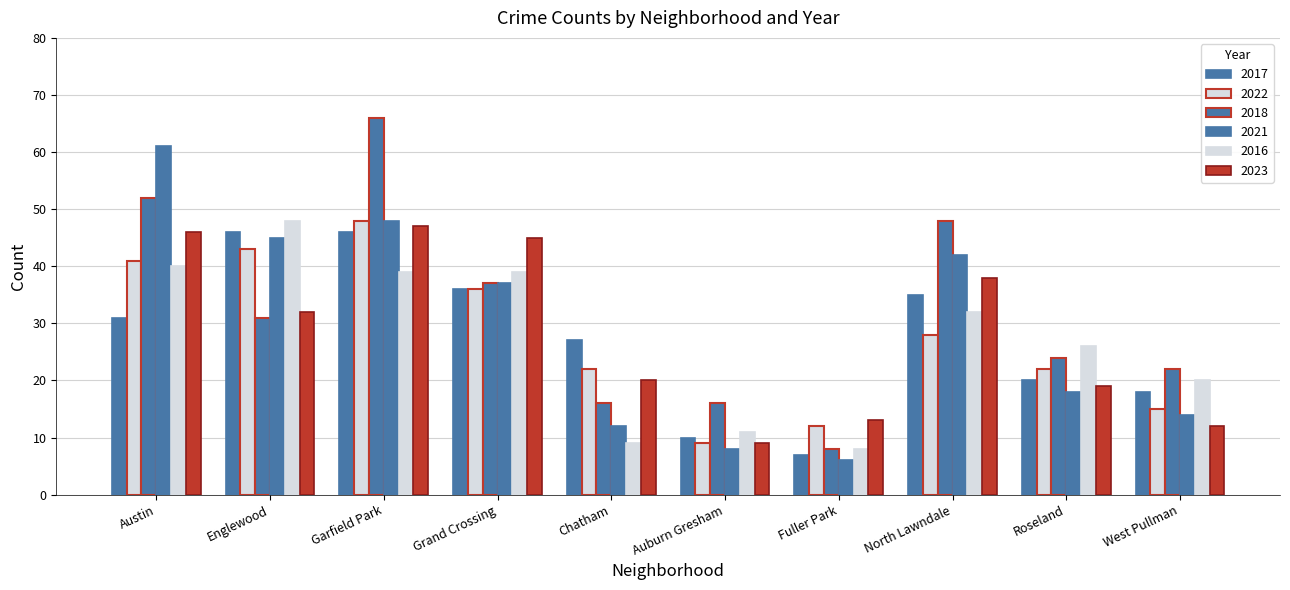

Rank the series at Auburn Gresham from lowest to highest value.

2021, 2022, 2023, 2017, 2016, 2018